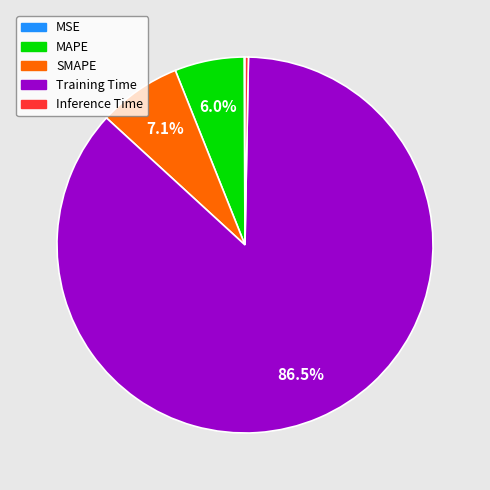

What portion of the pie excludes MAPE?

94.0%